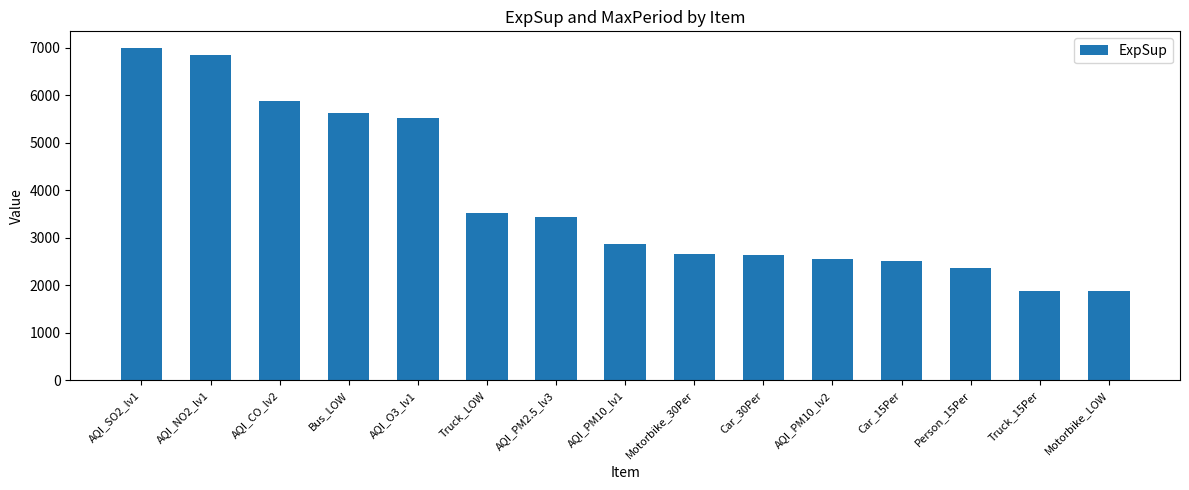

What is the minimum value shown in the chart?

1881.1